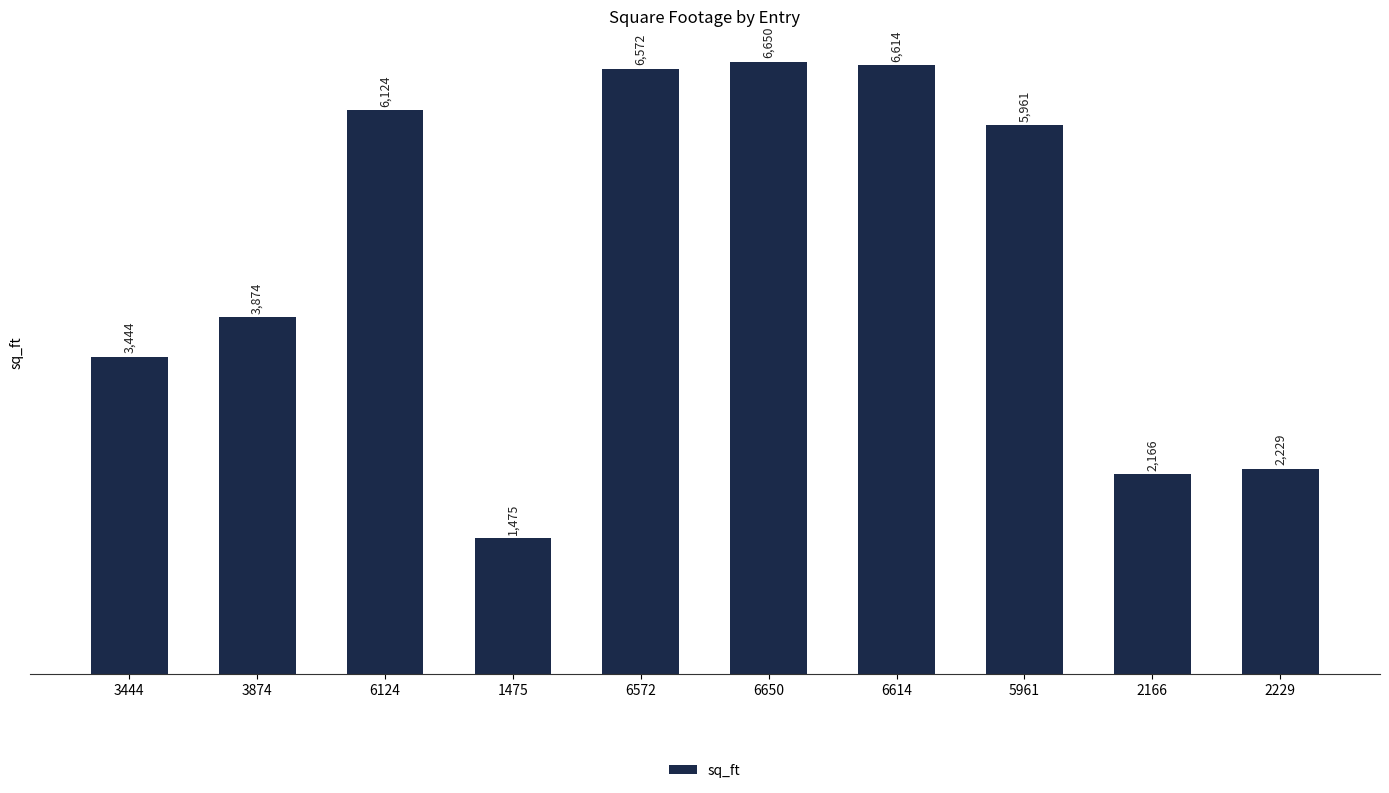

How many categories are shown in the chart?

10